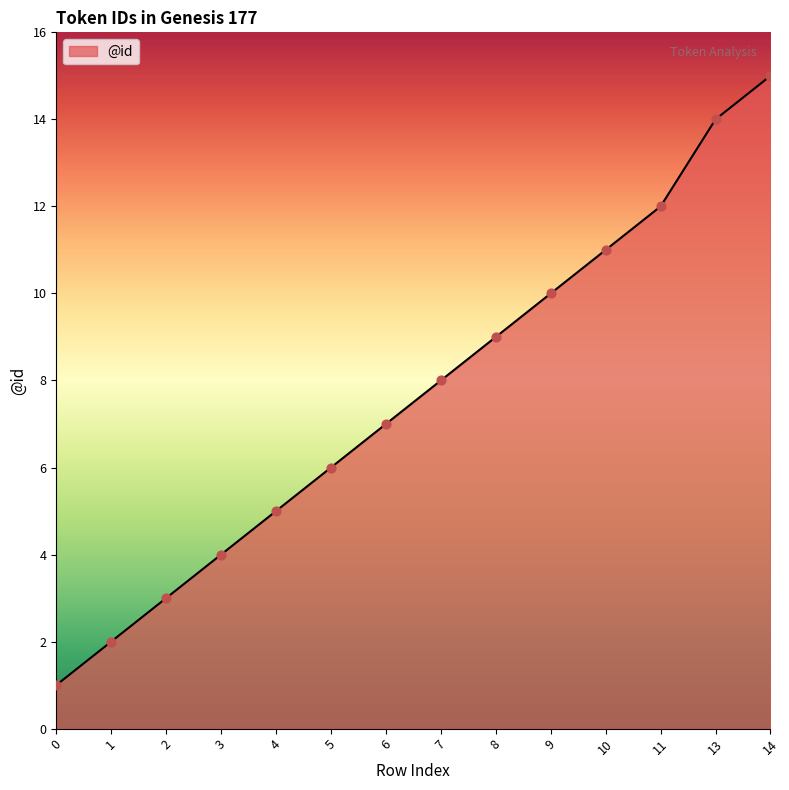

Approximately how many times larger is the value at 13 compared to 4?

2.8